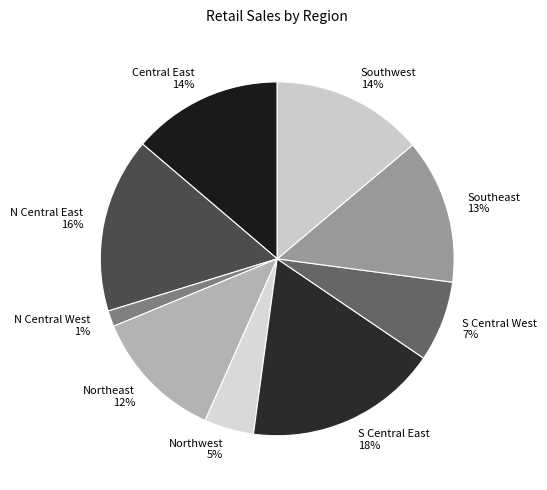

How many segments does this pie chart have?

9